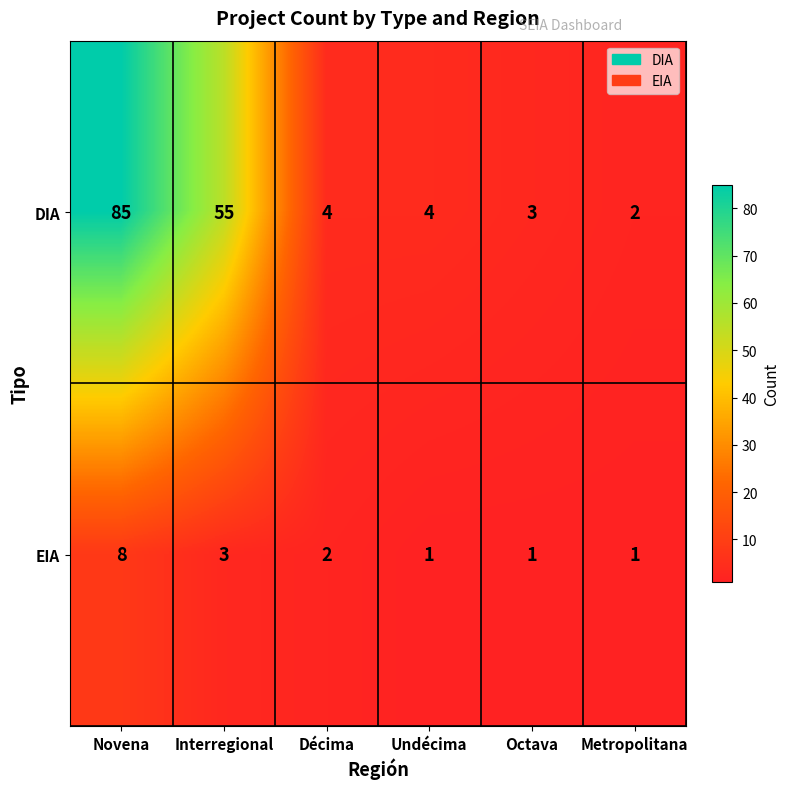

The value of EIA at Décima is 2. True or false?

True